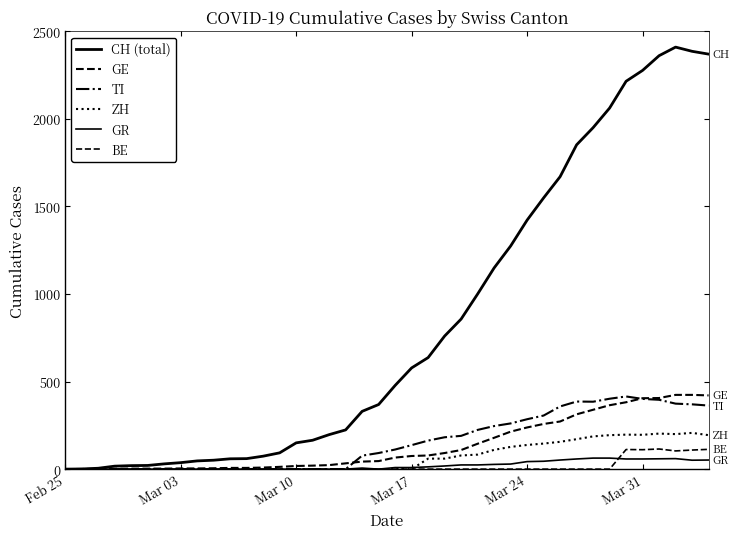

Does the chart have visible grid lines?

No